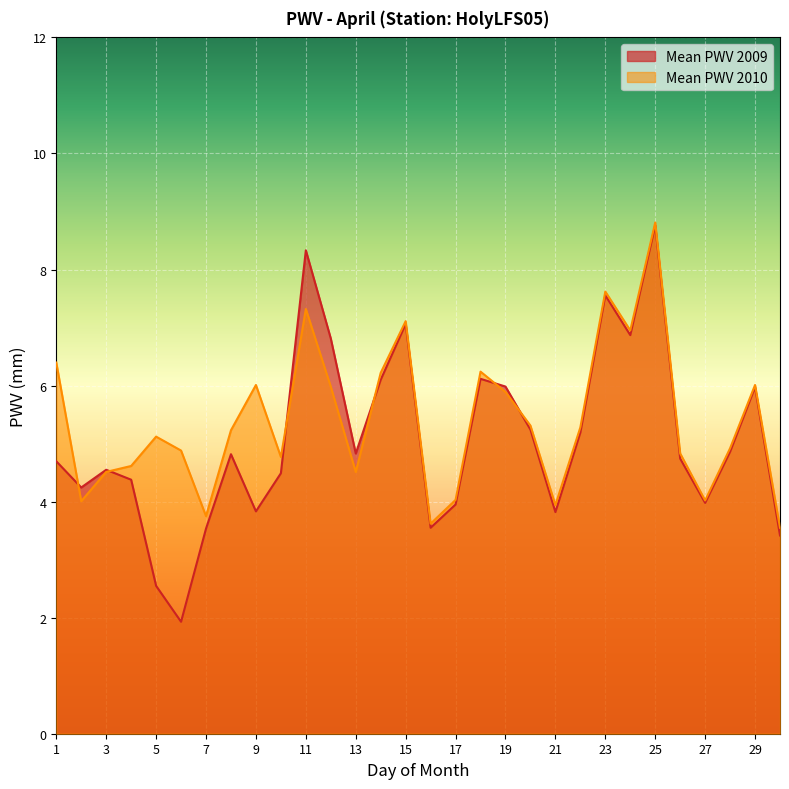

At how many categories does at least one series exceed 8?

2